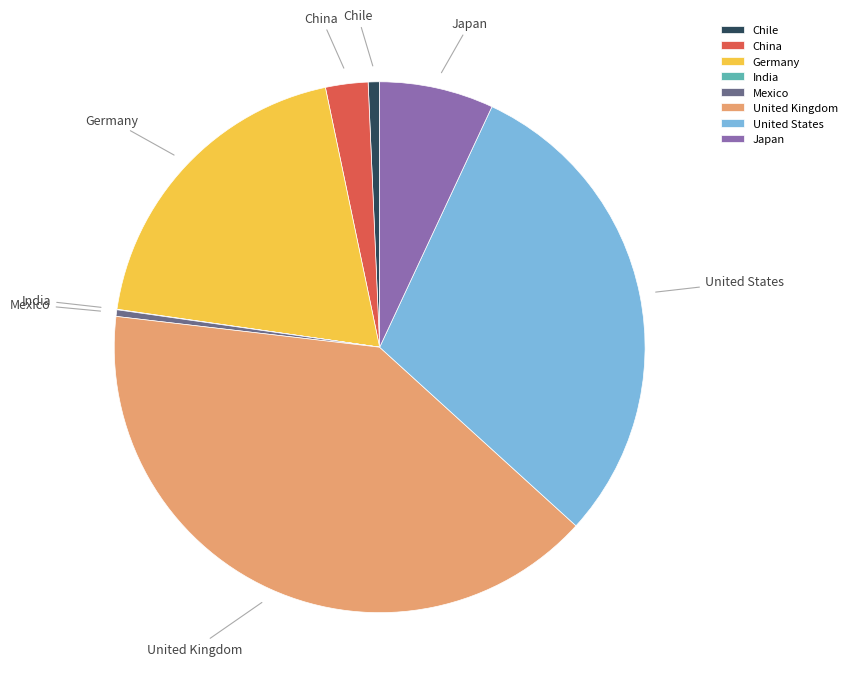

What is the largest slice in the pie chart?

United Kingdom